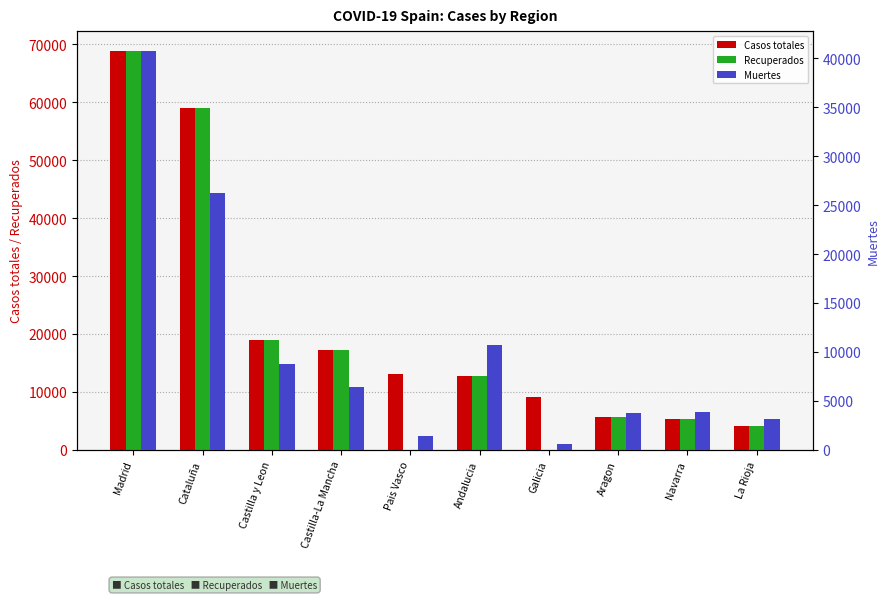

How many values in the Casos totales series exceed 13156?

4